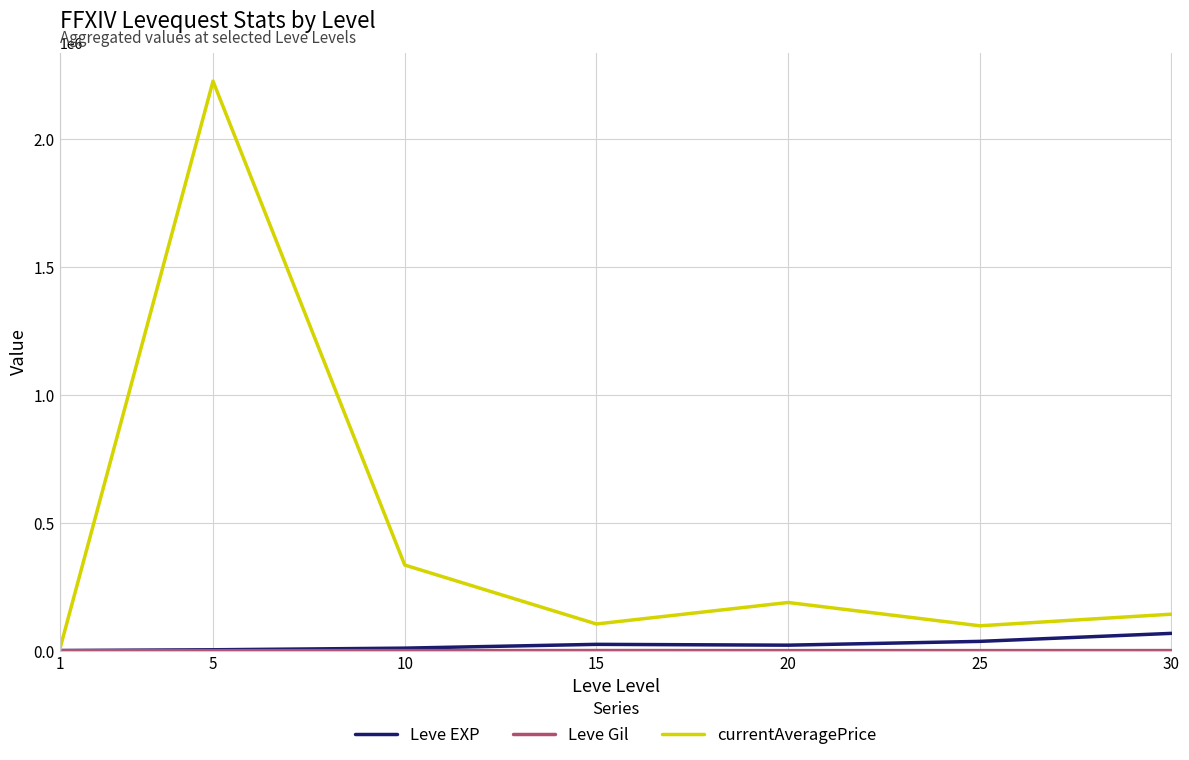

What is the difference between the Leve EXP values at 20 and 5?

18000.0